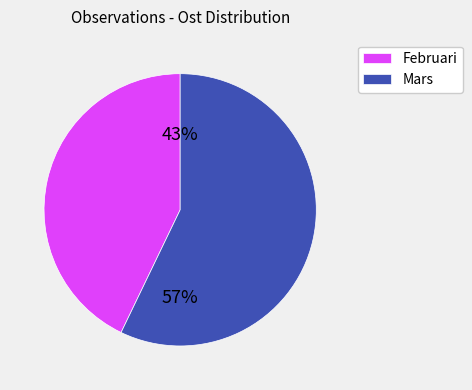

True or false: Februari accounts for 43% of the total.

True